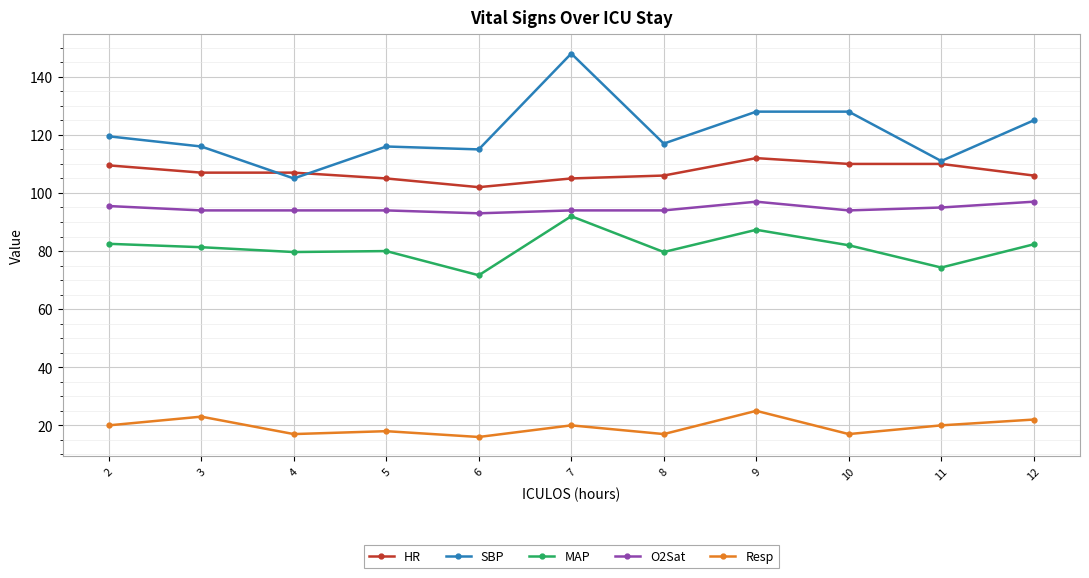

What is the value of the SBP point at the 9th from the left?

128.0